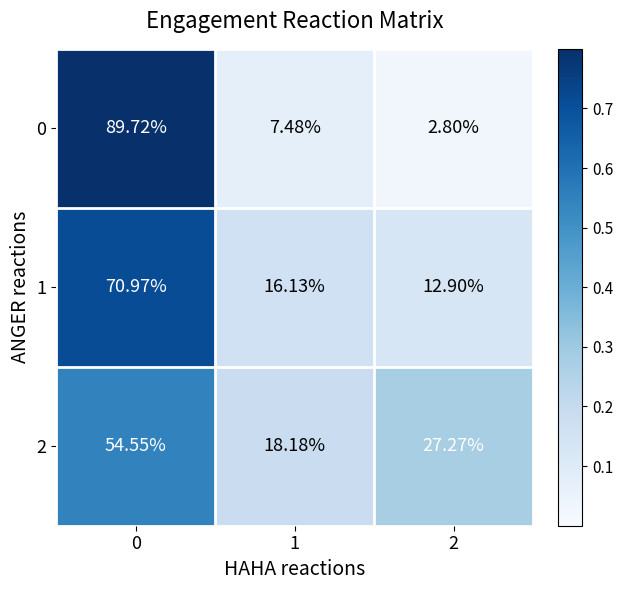

Is the value of 0 at 1 greater than the value of 2 at 1?

No